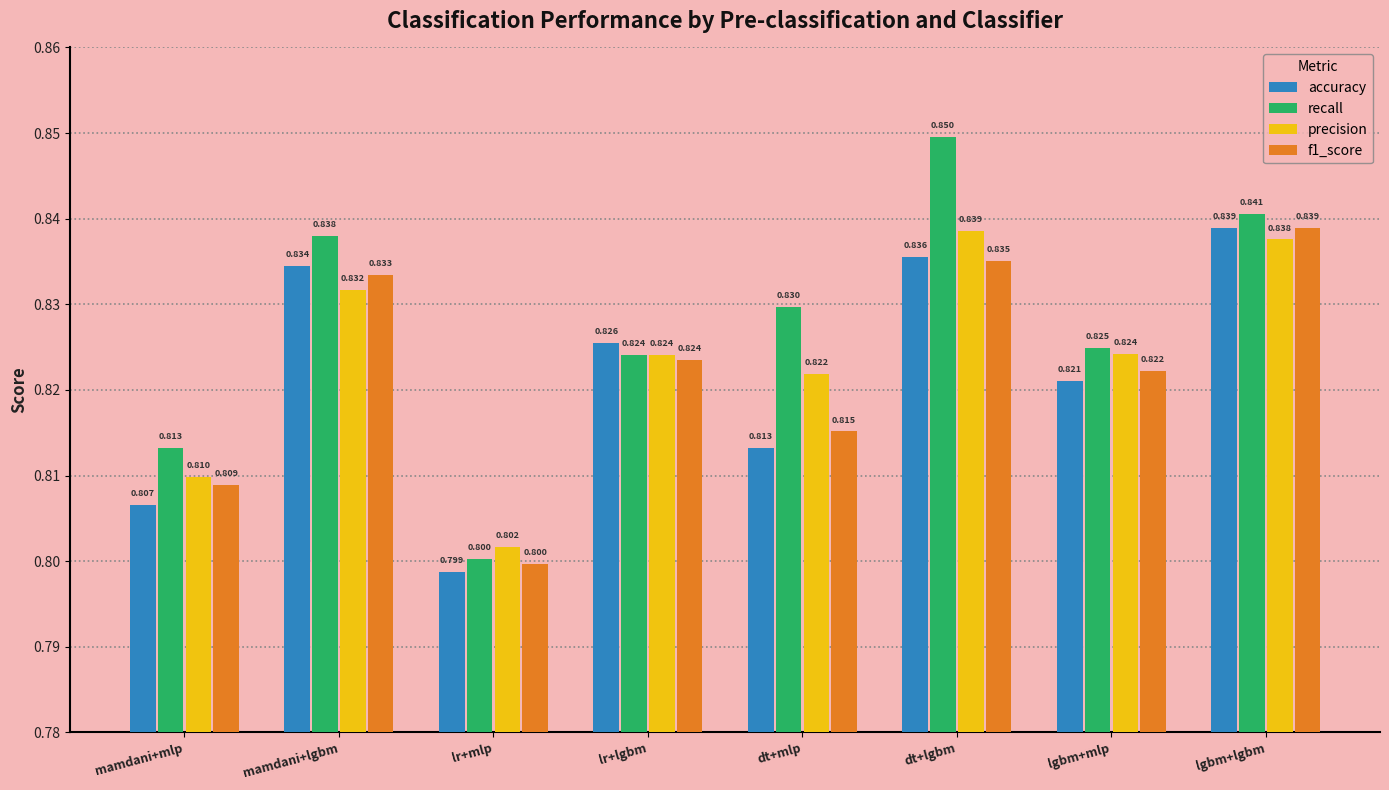

Is the value of accuracy at mamdani+mlp greater than the value of f1_score at lgbm+mlp?

No